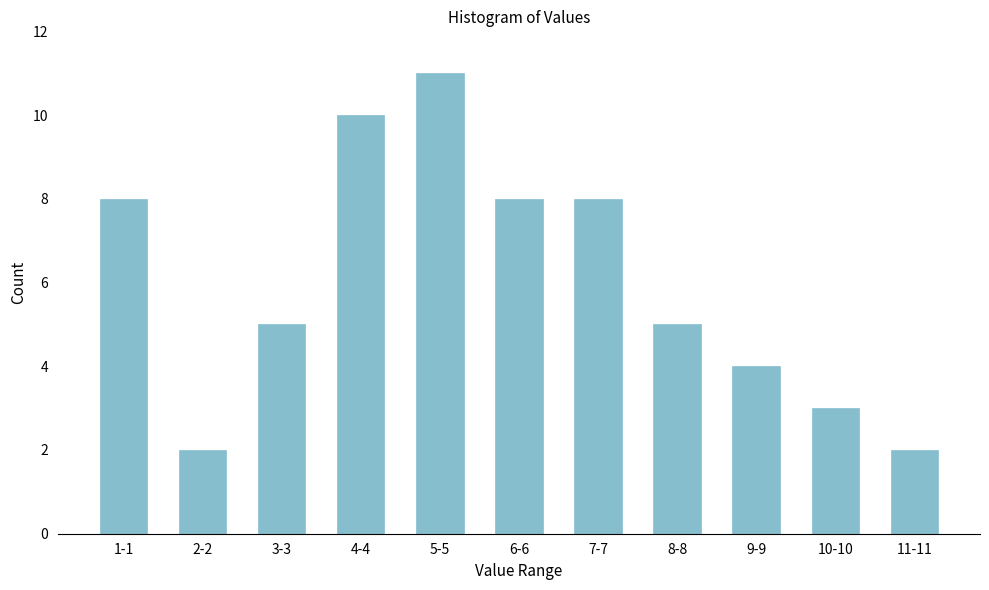

Reading left to right, list all the values displayed in this chart.

8	2	5	10	11	8	8	5	4	3	2